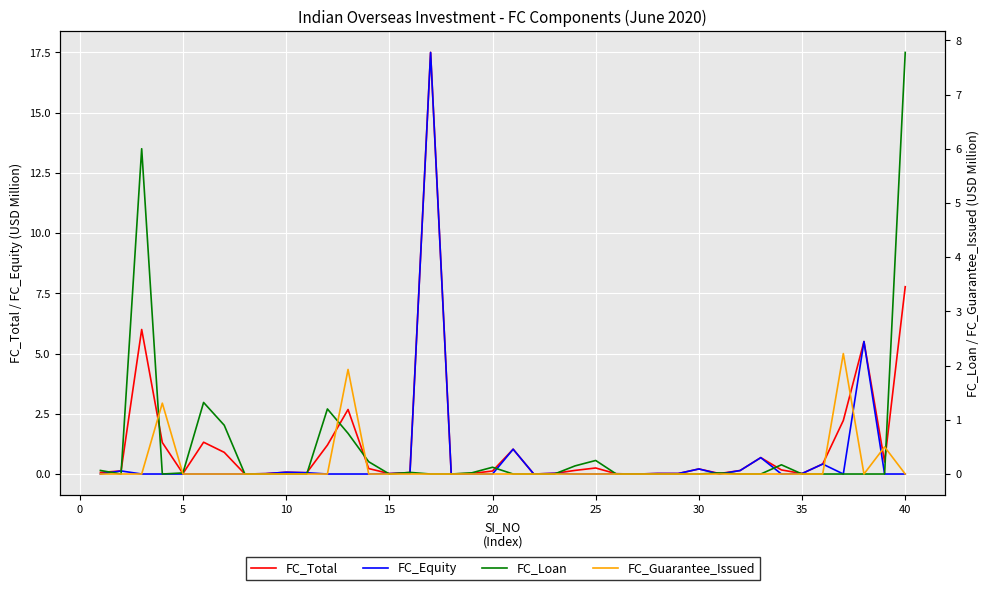

True or false: FC_Total has a value of 0.0 at 15.

True